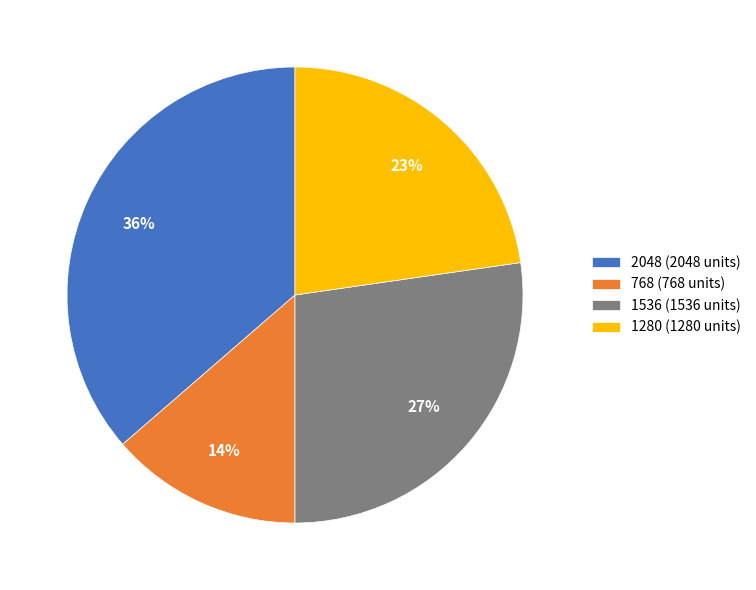

To the nearest percent, what is the average slice percentage?

25%